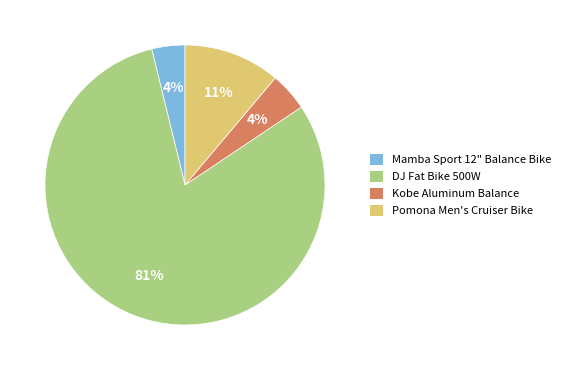

Between DJ Fat Bike 500W and Mamba Sport 12" Balance Bike, which is larger?

DJ Fat Bike 500W